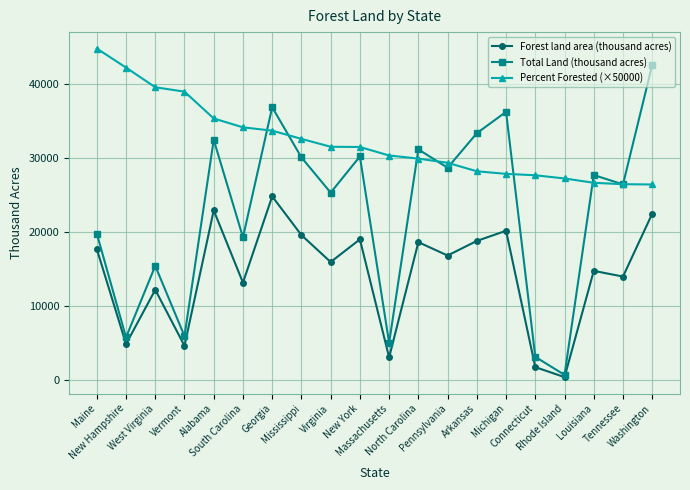

Which series has the largest total across all categories?

Percent Forested (×50000)